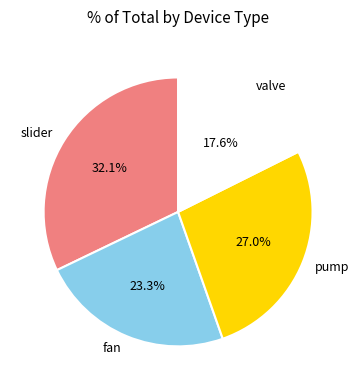

Does valve account for over 50% of the chart?

No